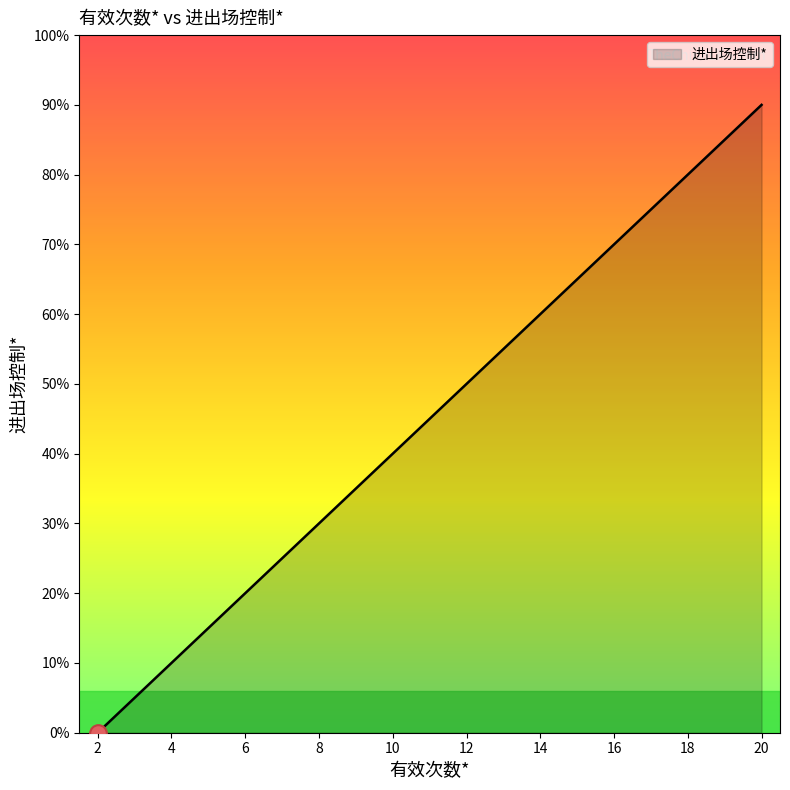

Does the chart have visible grid lines?

No